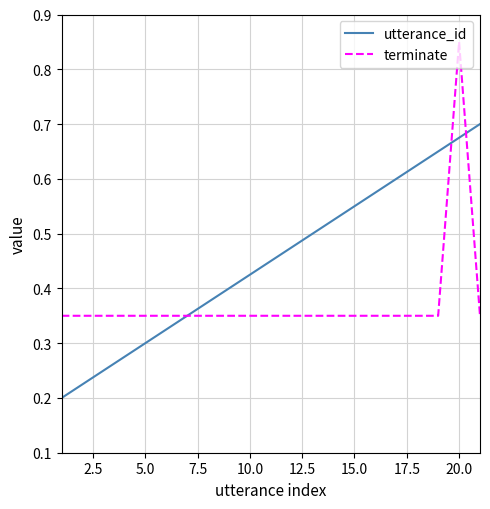

After their last crossing, which series has the higher values: utterance_id or terminate?

utterance_id